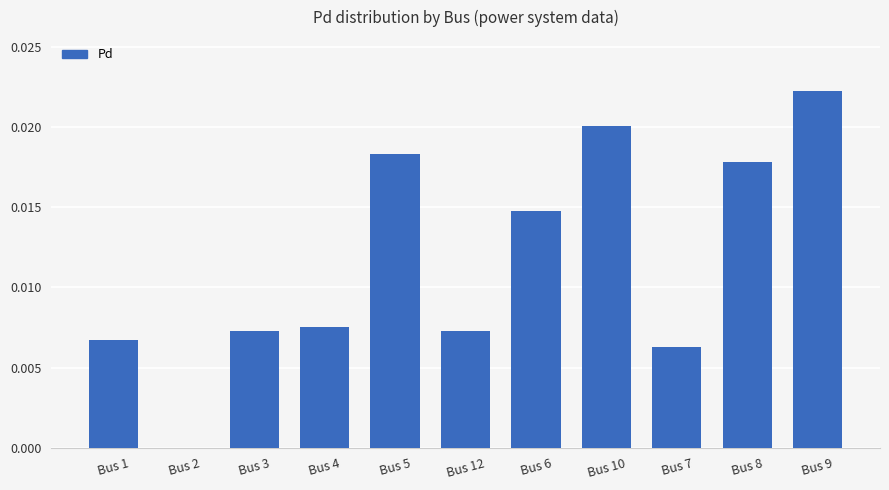

The chart shows a value of 0.0 at Bus 5. True or false?

True